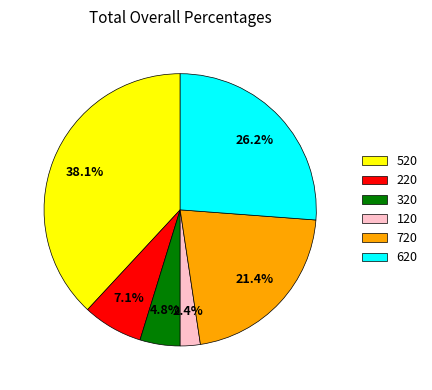

Which has a higher value, 720 or 220?

720